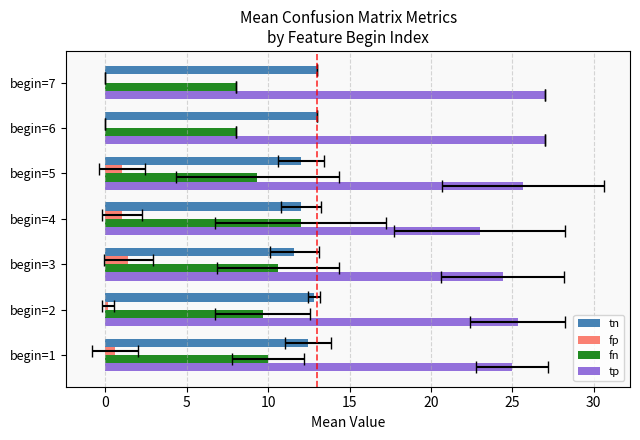

Does the chart contain stacked bars?

No